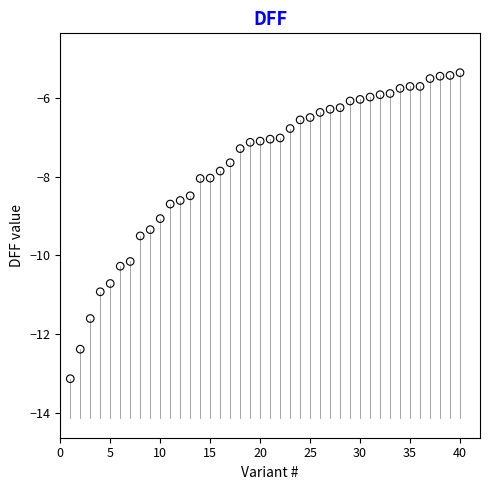

What is the range of X values (max minus min)?

39.0